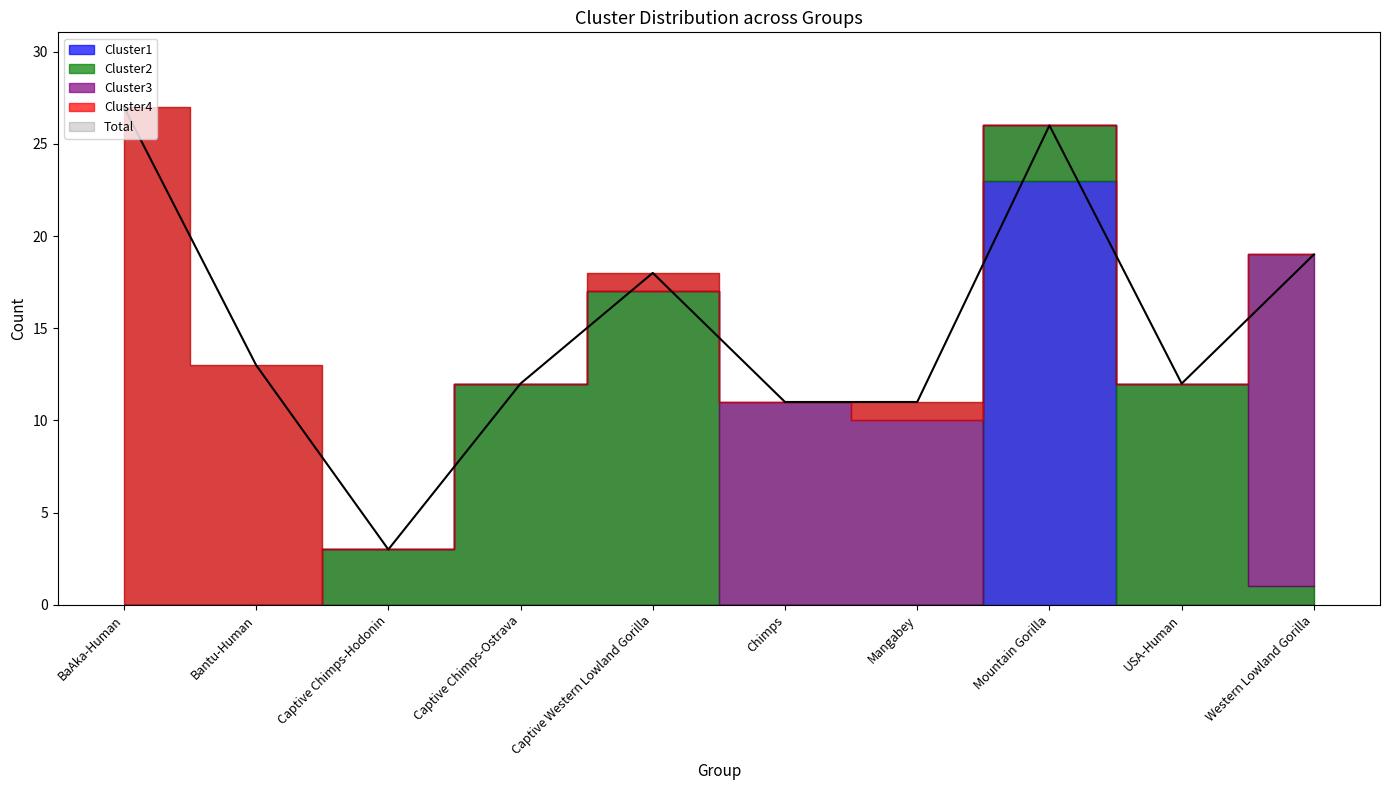

True or false: Total and Cluster1 intersect in this chart.

False